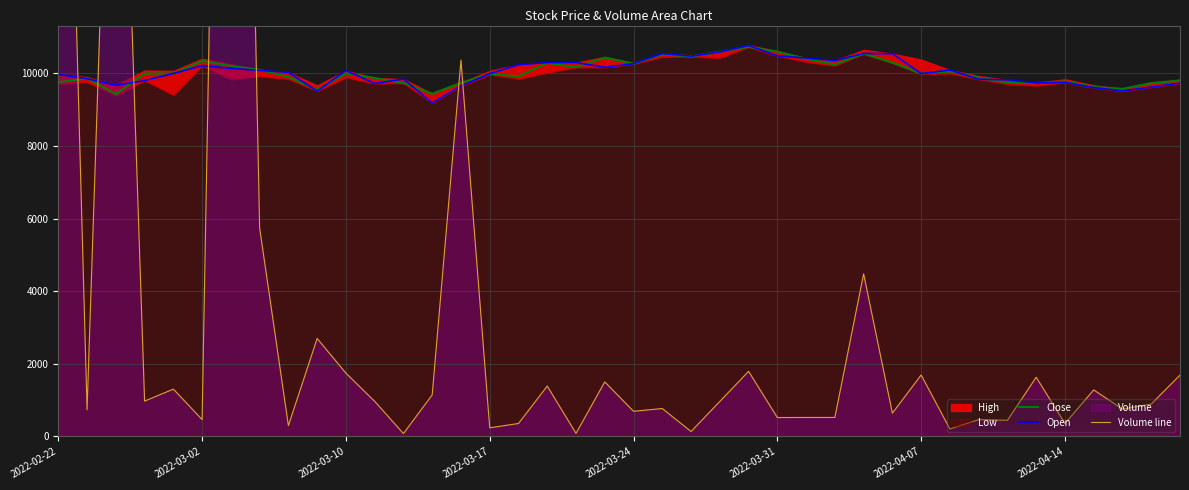

What value does the Close series have at 2022-02-22, to the nearest 50?

9750